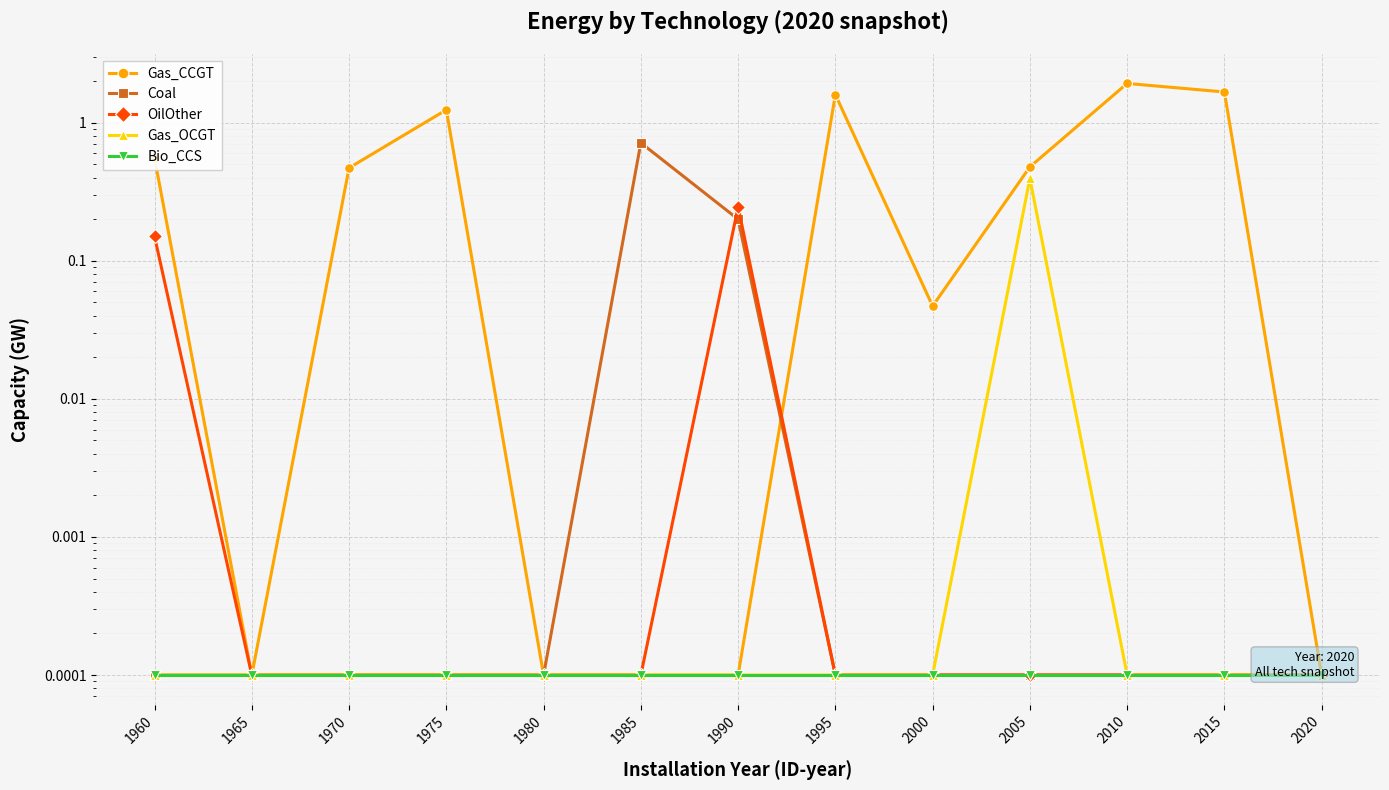

Is it true that OilOther equals 0.0 at 2015?

False